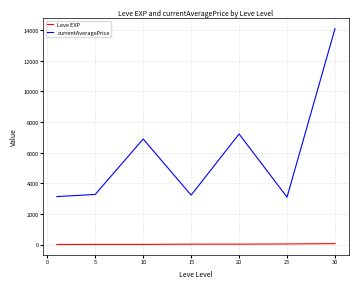

What is the minimum value for currentAveragePrice?

3095.8